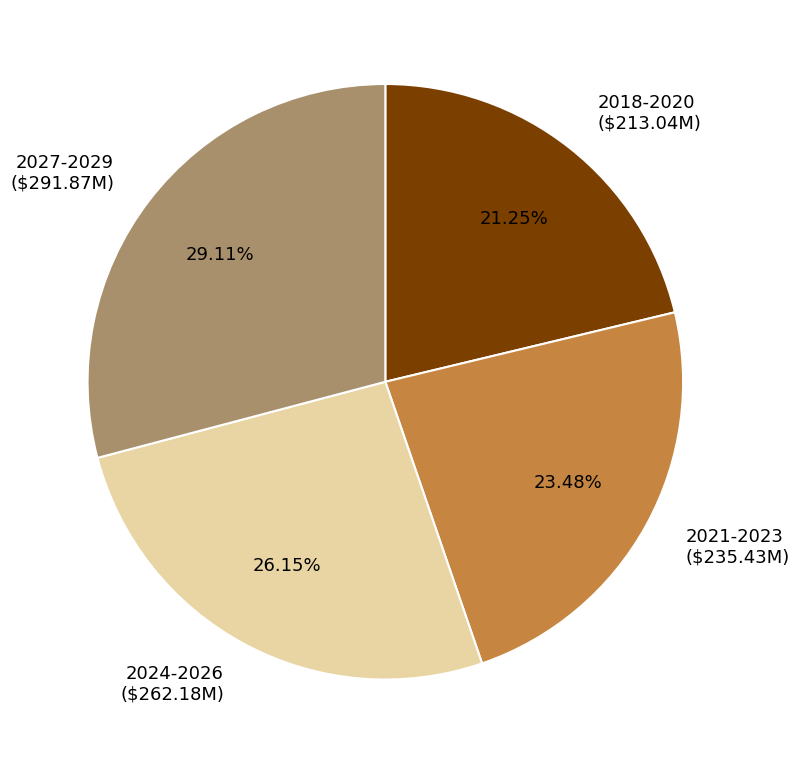

Does any single category account for the majority?

No